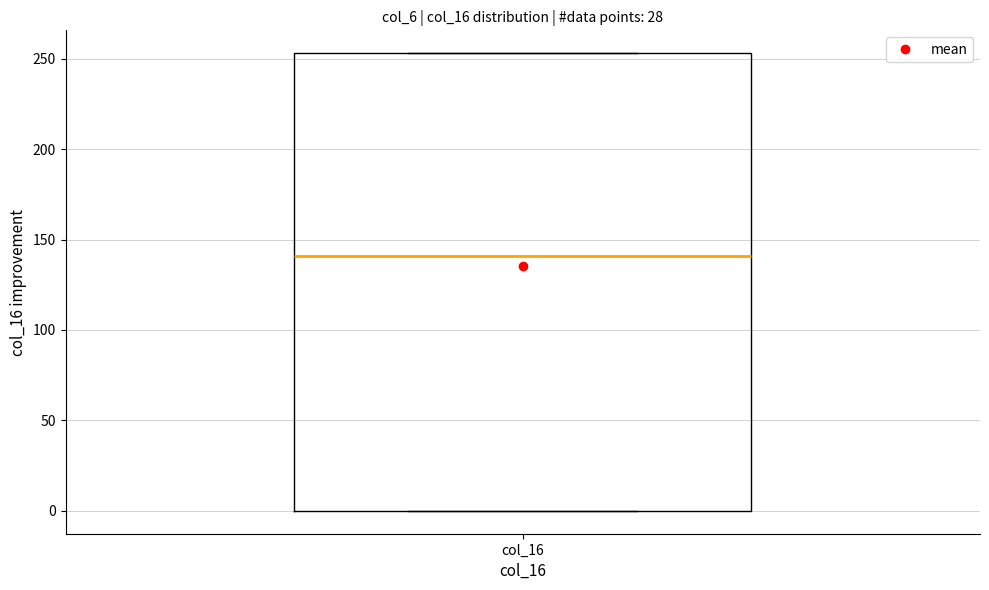

Where is the lower edge of the box for col_16 on the y-axis? The values are not printed on the chart, so give them approximately, as read against the axis.

0